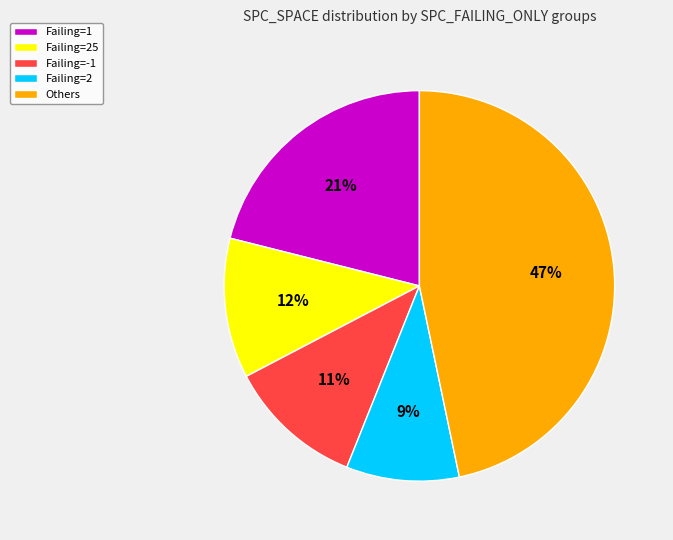

What is the largest slice in the pie chart?

Others